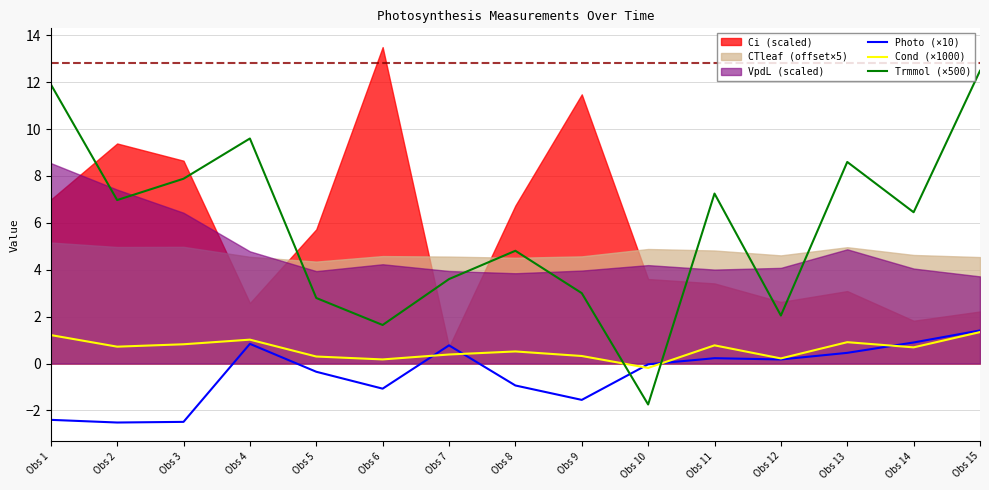

Is it true that Cond (×1000) equals 0.7 at Obs 14?

True